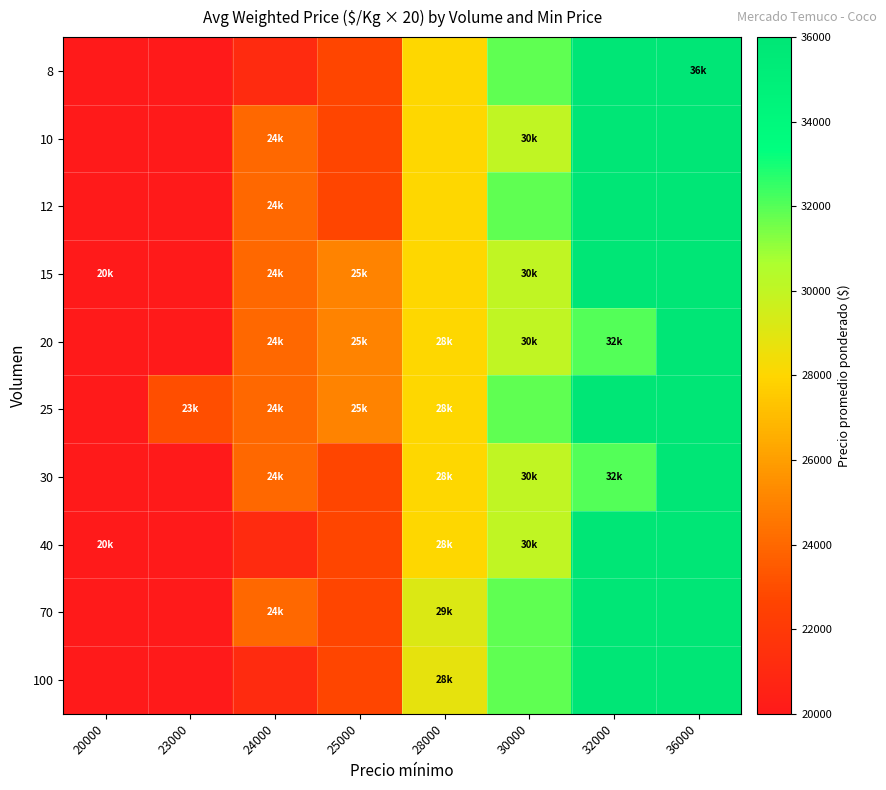

At how many categories does at least one series exceed 31734?

3